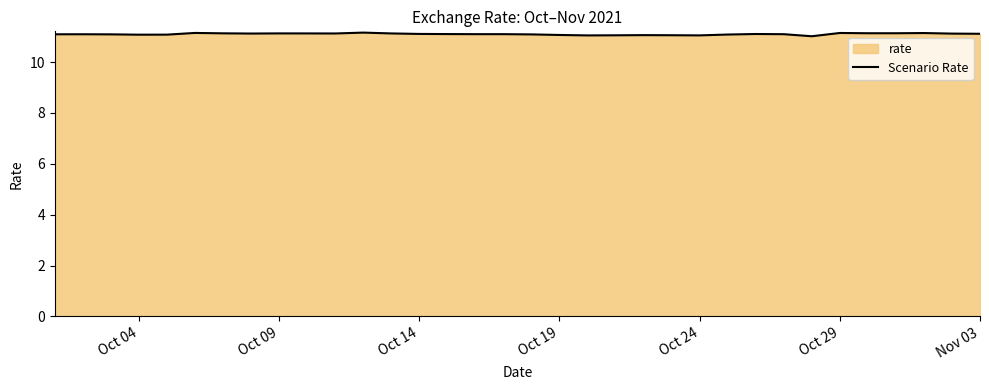

What is the value of the 21st point from the left?

11.1